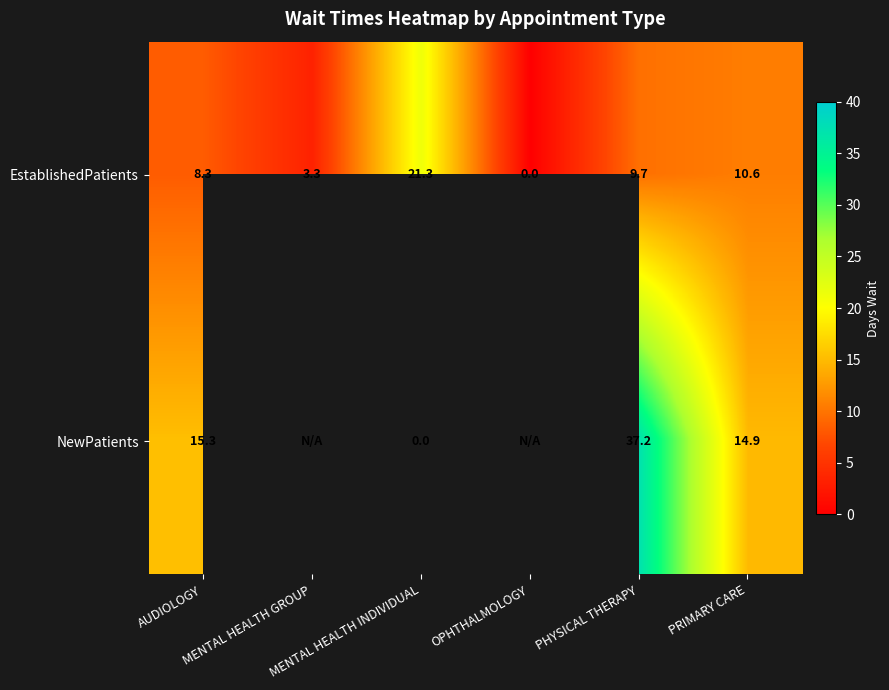

What is the difference between the maximum and second lowest values in the EstablishedPatients series?

18.0